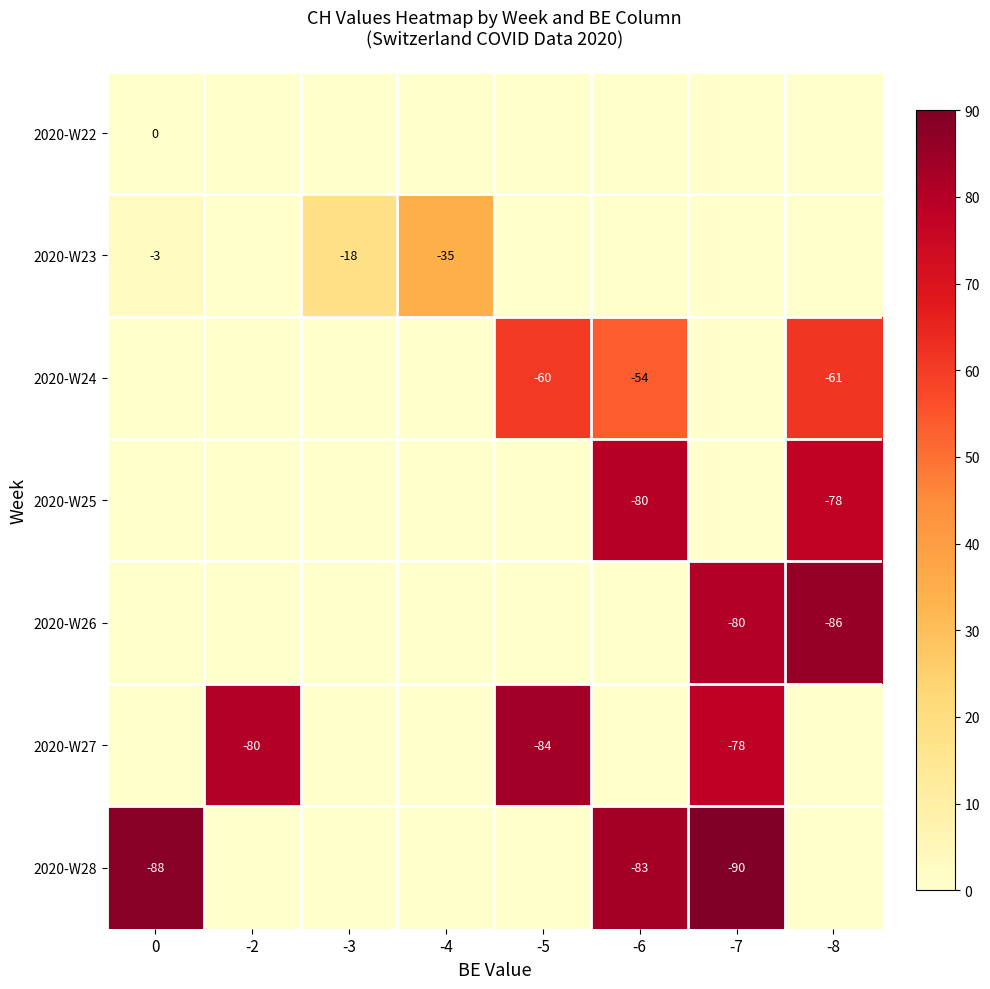

The 2020-W24 series shows -61 at -8. True or false?

True